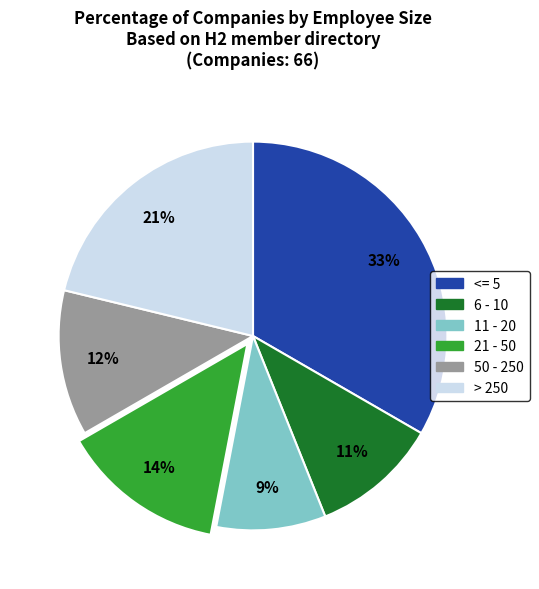

To the nearest percent, what is the average slice percentage?

17%